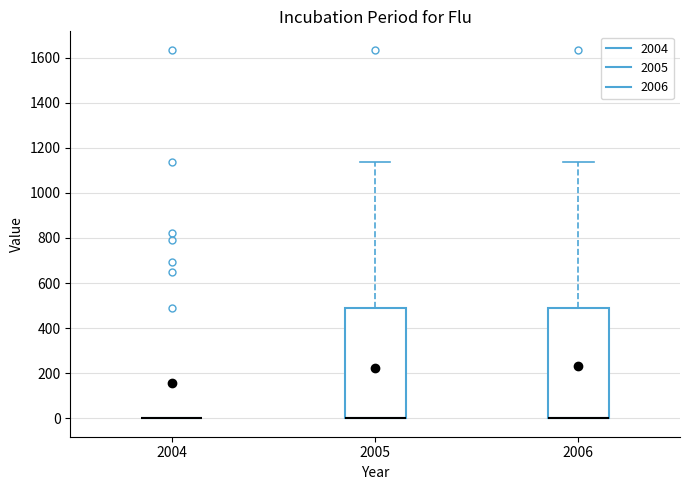

Where is the upper edge of the box at x = 2006 on the y-axis? The values are not printed on the chart, so give them approximately, as read against the axis.

500